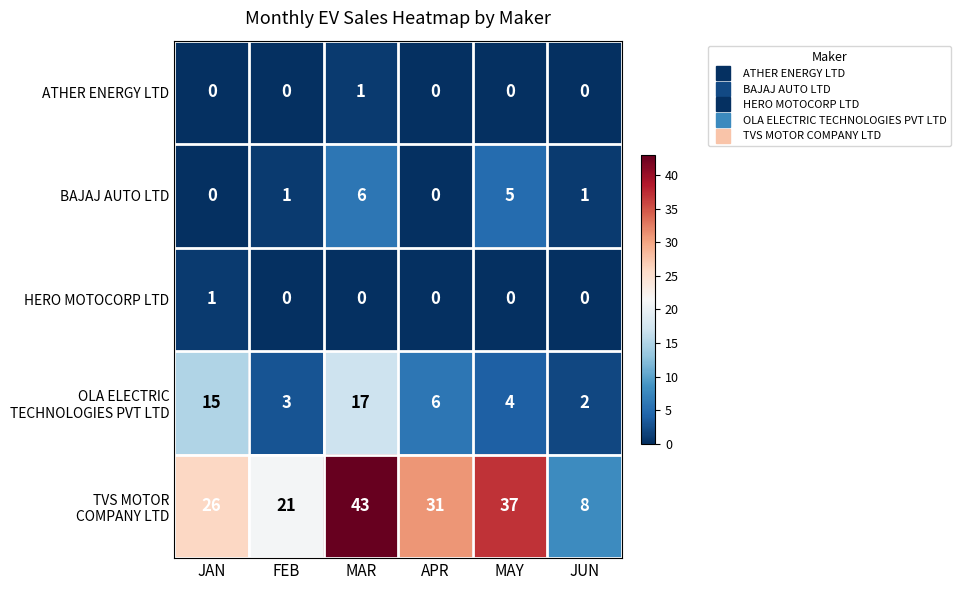

What is the total value across all series at APR?

37